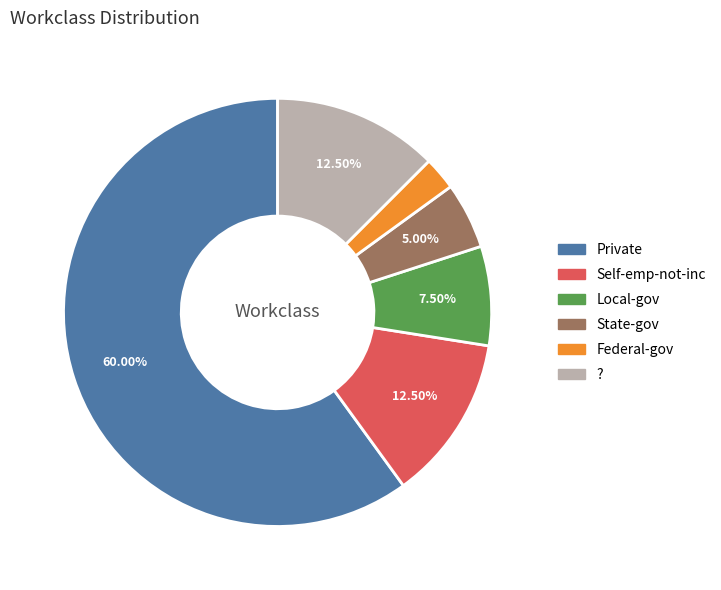

Does any single category account for the majority?

Yes